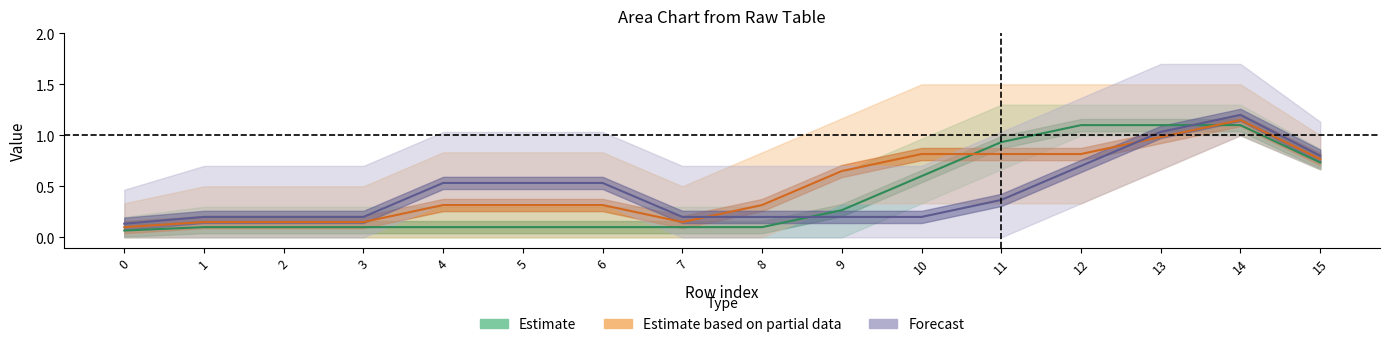

Is this an area chart (filled region under the line)?

No